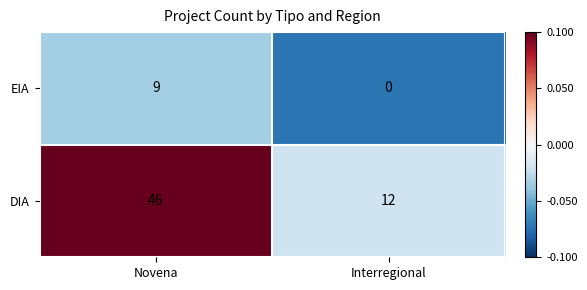

At which label is EIA closest to 4?

Interregional